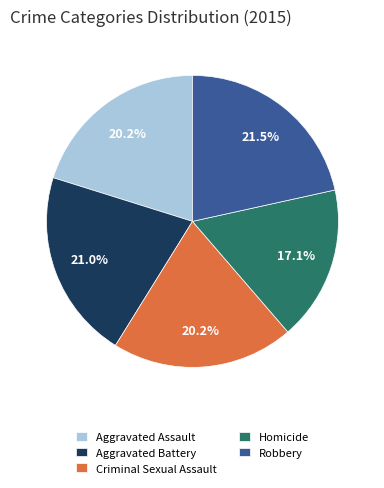

Approximately how many times larger is the value at Aggravated Assault compared to Homicide?

1.2